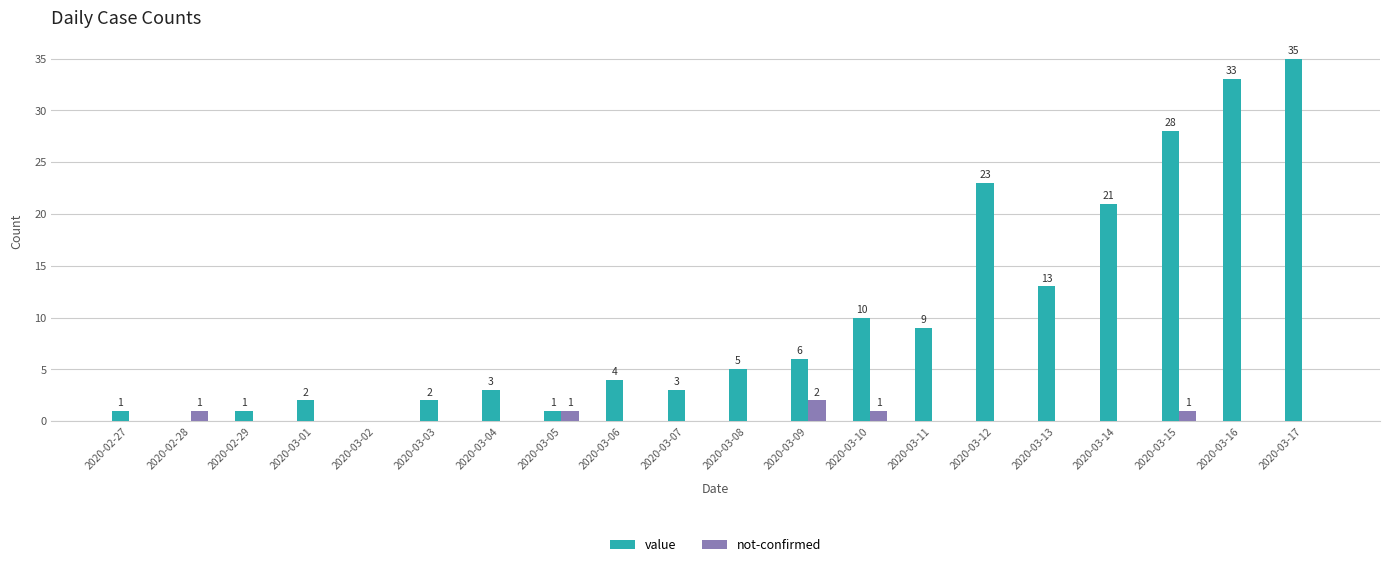

Reading left to right, list all the values displayed in this chart.

value: 2020-02-27=1	2020-02-28=0	2020-02-29=1	2020-03-01=2	2020-03-02=0	2020-03-03=2	2020-03-04=3	2020-03-05=1	2020-03-06=4	2020-03-07=3	2020-03-08=5	2020-03-09=6	2020-03-10=10	2020-03-11=9	2020-03-12=23	2020-03-13=13	2020-03-14=21	2020-03-15=28	2020-03-16=33	2020-03-17=35
not-confirmed: 2020-02-27=0	2020-02-28=1	2020-02-29=0	2020-03-01=0	2020-03-02=0	2020-03-03=0	2020-03-04=0	2020-03-05=1	2020-03-06=0	2020-03-07=0	2020-03-08=0	2020-03-09=2	2020-03-10=1	2020-03-11=0	2020-03-12=0	2020-03-13=0	2020-03-14=0	2020-03-15=1	2020-03-16=0	2020-03-17=0